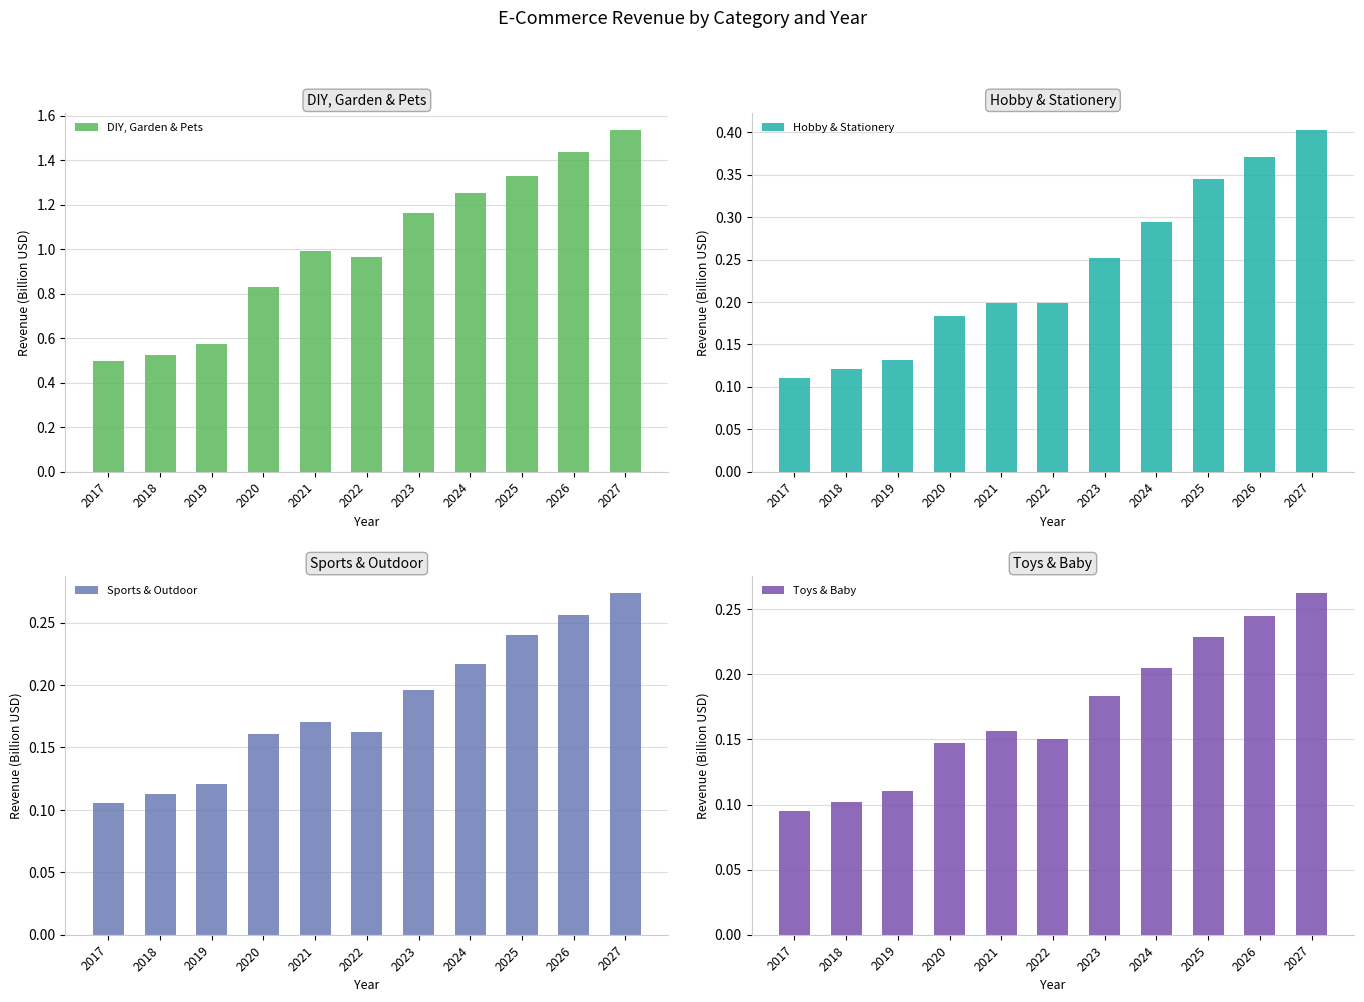

Reading left to right, what are all the values shown in this chart?

DIY, Garden & Pets: 2017=0.5	2018=0.5	2019=0.6	2020=0.8	2021=1.0	2022=1.0	2023=1.2	2024=1.3	2025=1.3	2026=1.4	2027=1.5
Hobby & Stationery: 2017=0.1	2018=0.1	2019=0.1	2020=0.2	2021=0.2	2022=0.2	2023=0.3	2024=0.3	2025=0.3	2026=0.4	2027=0.4
Sports & Outdoor: 2017=0.1	2018=0.1	2019=0.1	2020=0.2	2021=0.2	2022=0.2	2023=0.2	2024=0.2	2025=0.2	2026=0.3	2027=0.3
Toys & Baby: 2017=0.1	2018=0.1	2019=0.1	2020=0.1	2021=0.2	2022=0.2	2023=0.2	2024=0.2	2025=0.2	2026=0.2	2027=0.3